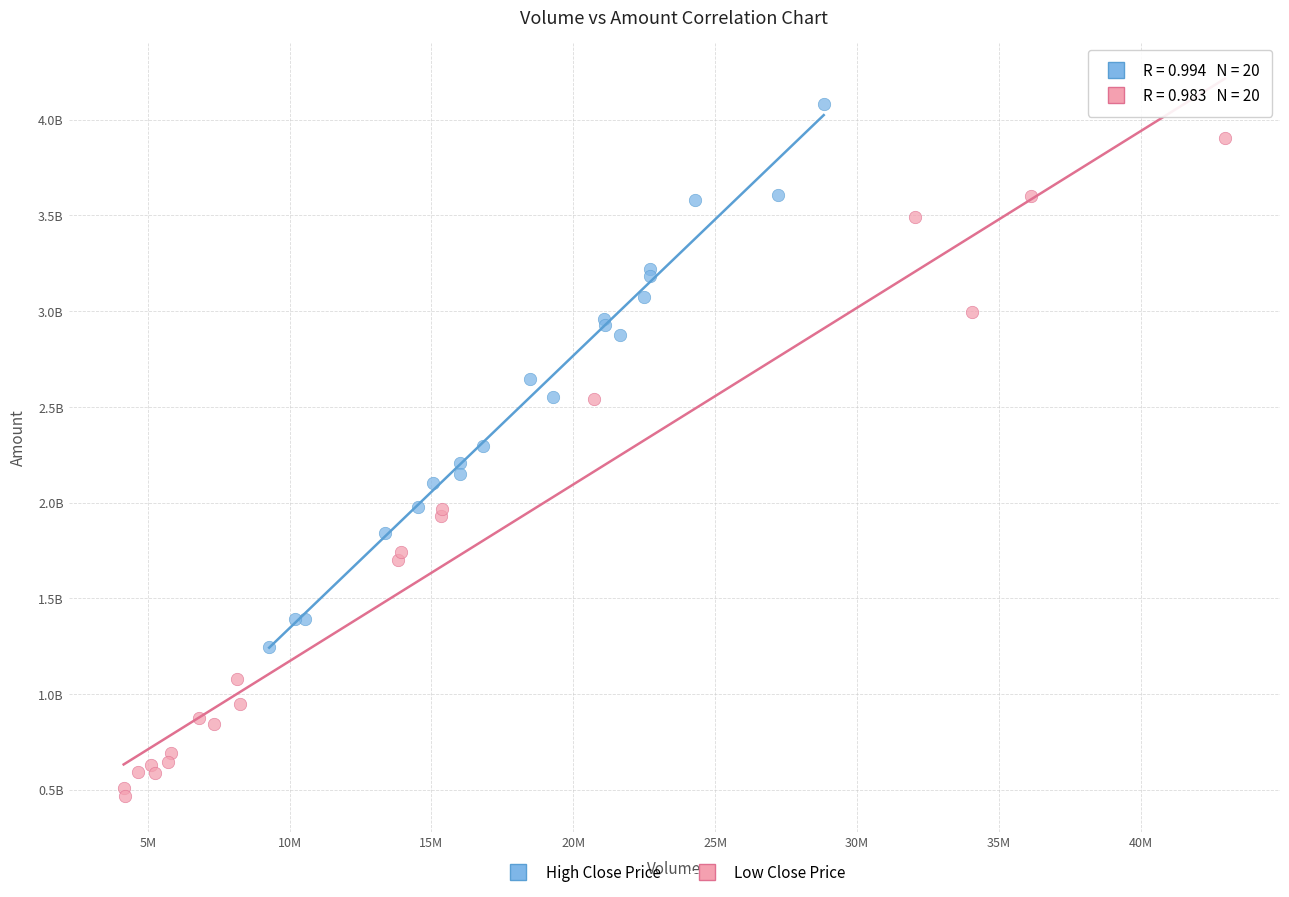

Which series reaches the maximum Y coordinate?

High Close Price